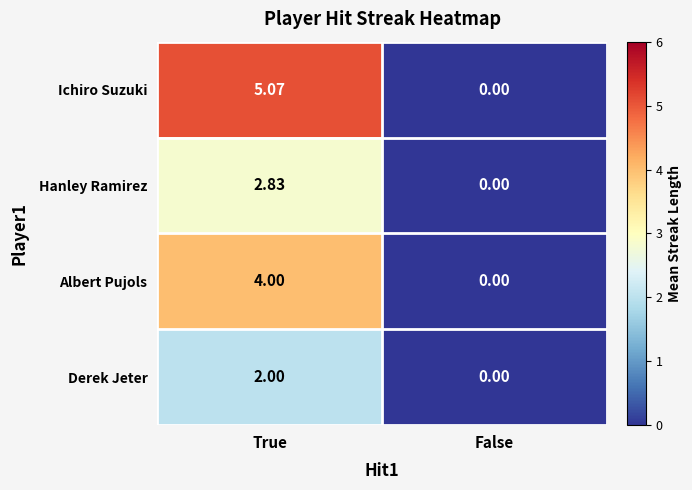

Which category has the highest value in the Derek Jeter series?

True